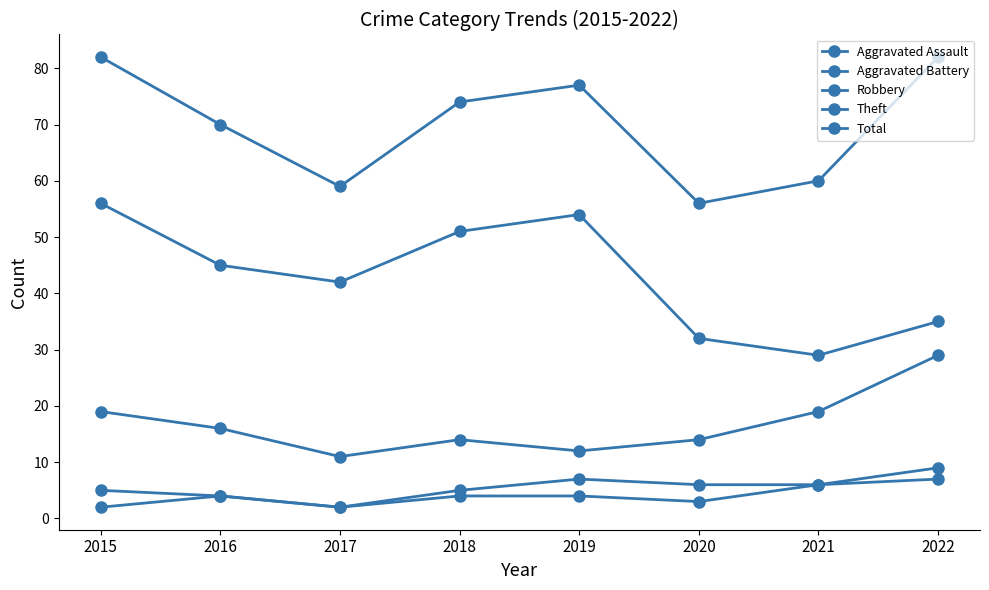

What is the average value of the Aggravated Assault series?

4